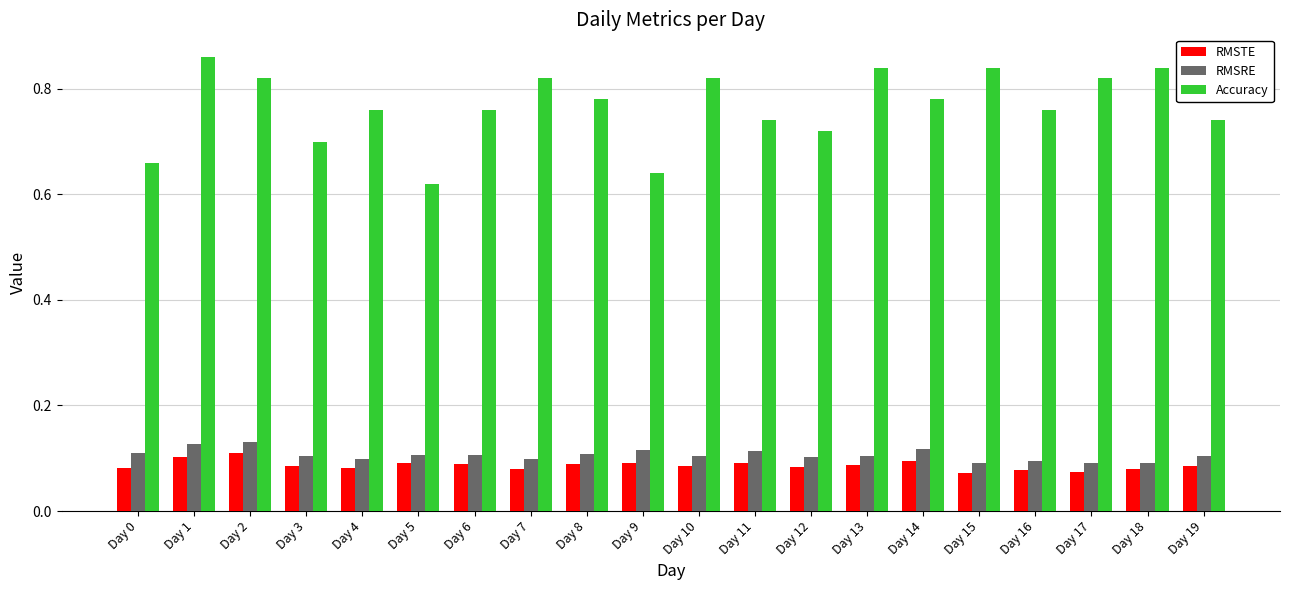

Is the value of Accuracy at Day 7 greater than the value of RMSRE at Day 11?

Yes